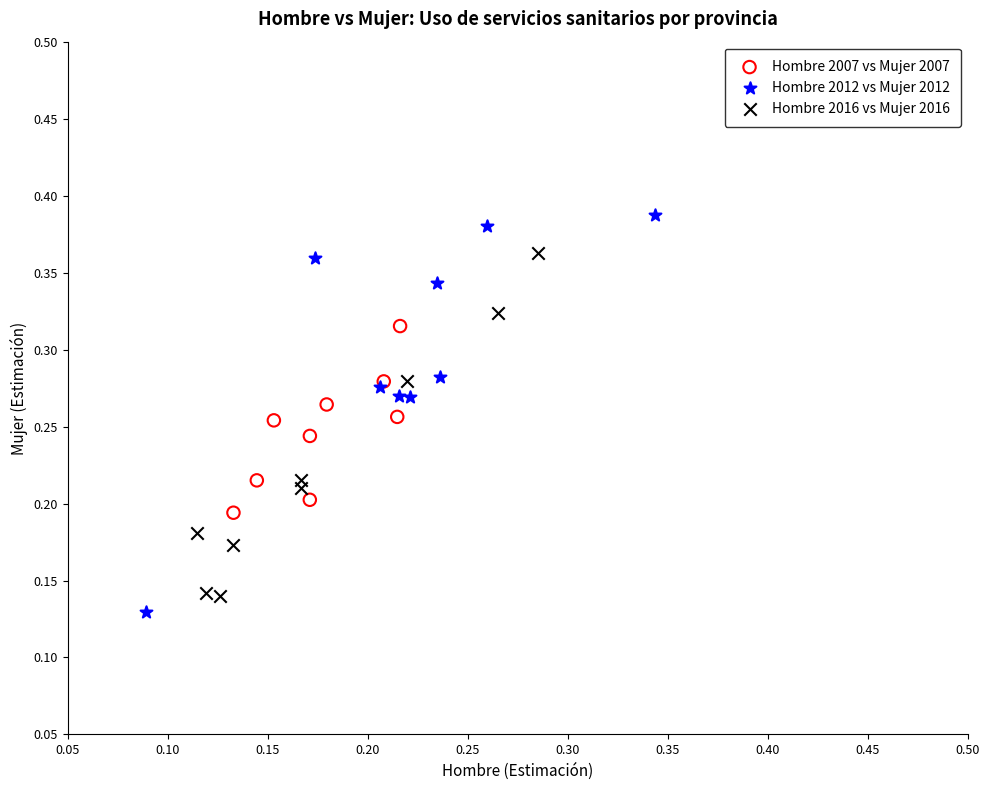

Which series contains the highest Y value?

Hombre 2012 vs Mujer 2012